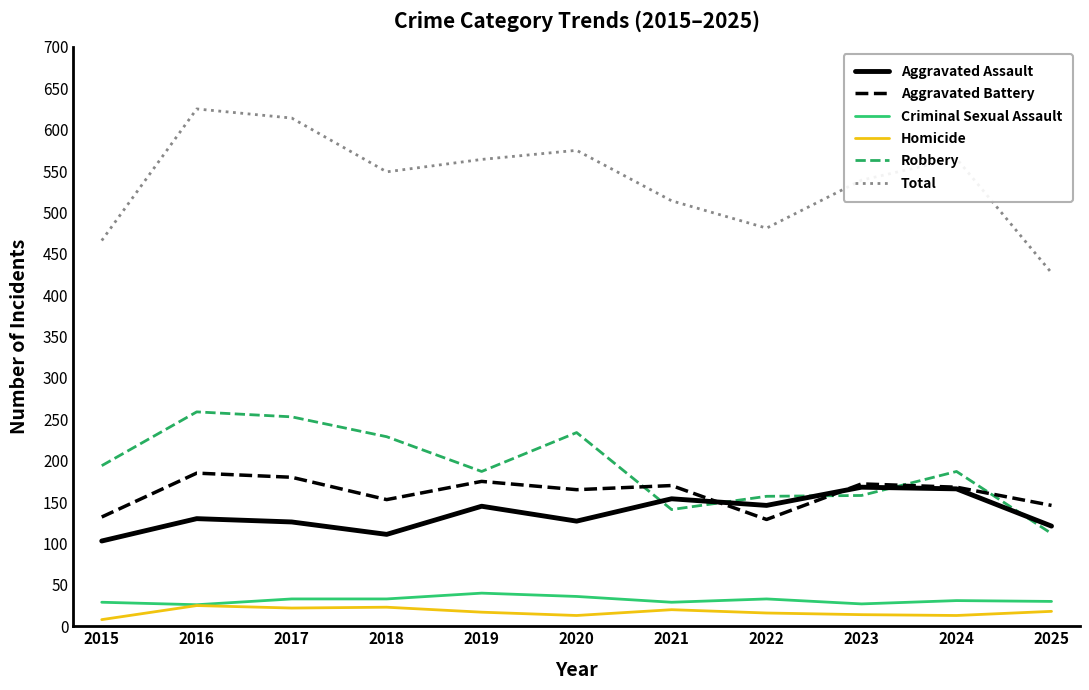

What is the difference between the maximum and minimum values in the Total series?

198